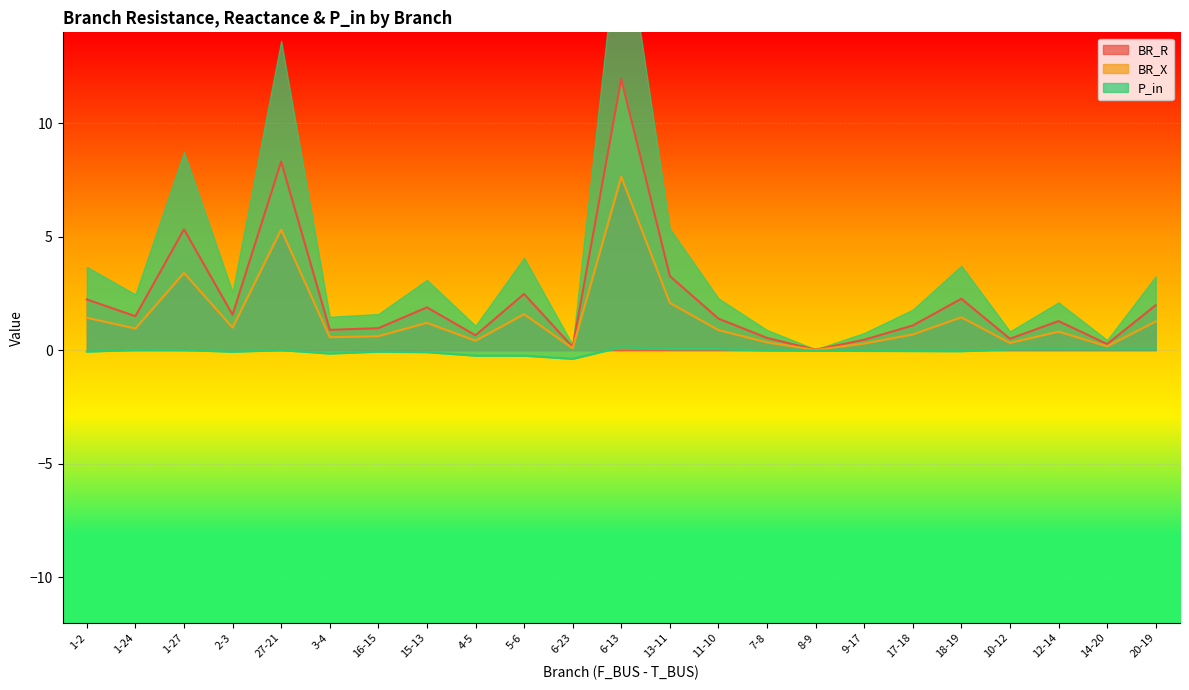

At which category does BR_R reach its first local peak?

1-27